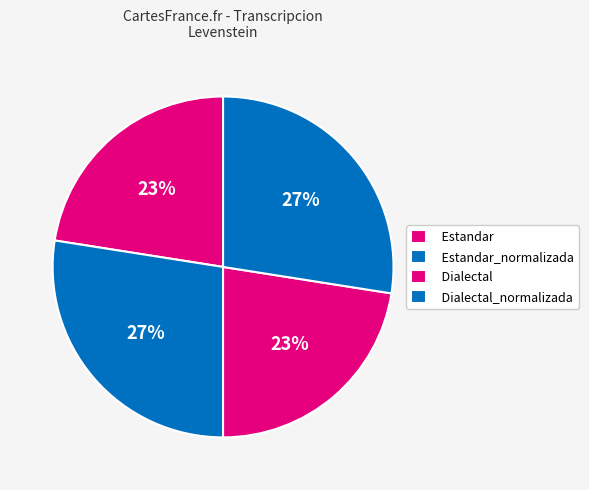

Which has a higher value, Dialectal or Dialectal_normalizada?

Dialectal_normalizada